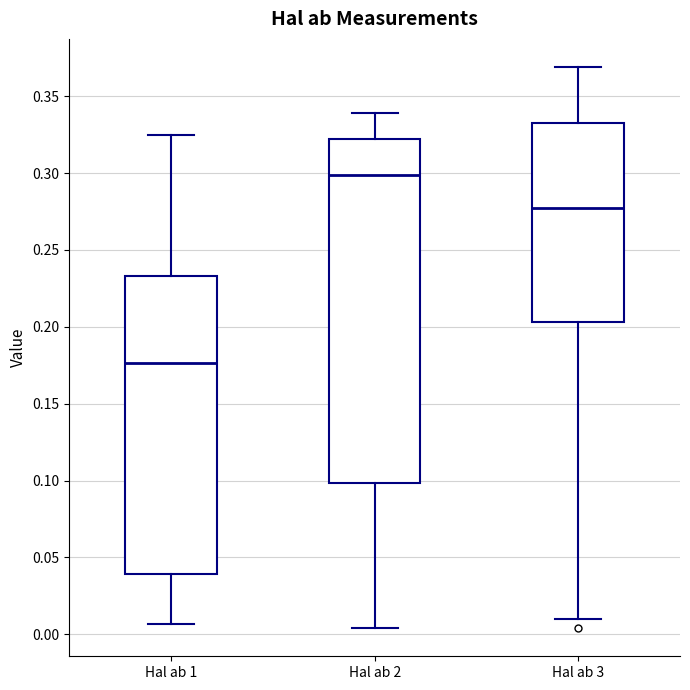

Comparing the boxes themselves (not the whiskers), which one is the tallest?

Hal ab 2